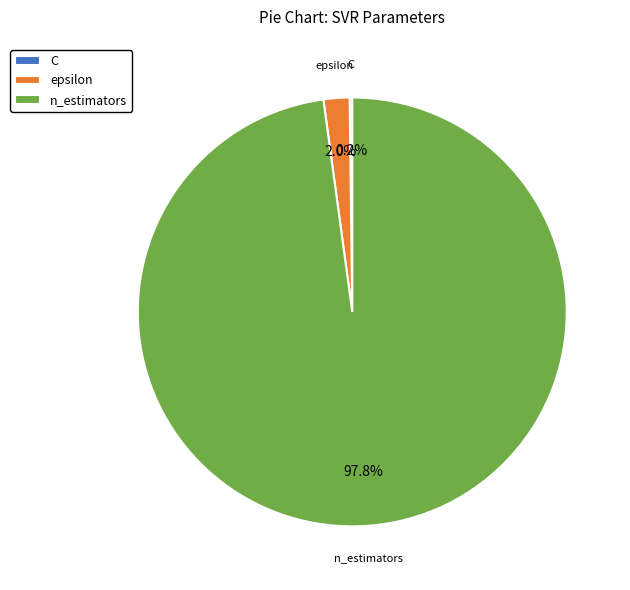

Which has a higher value, n_estimators or epsilon?

n_estimators